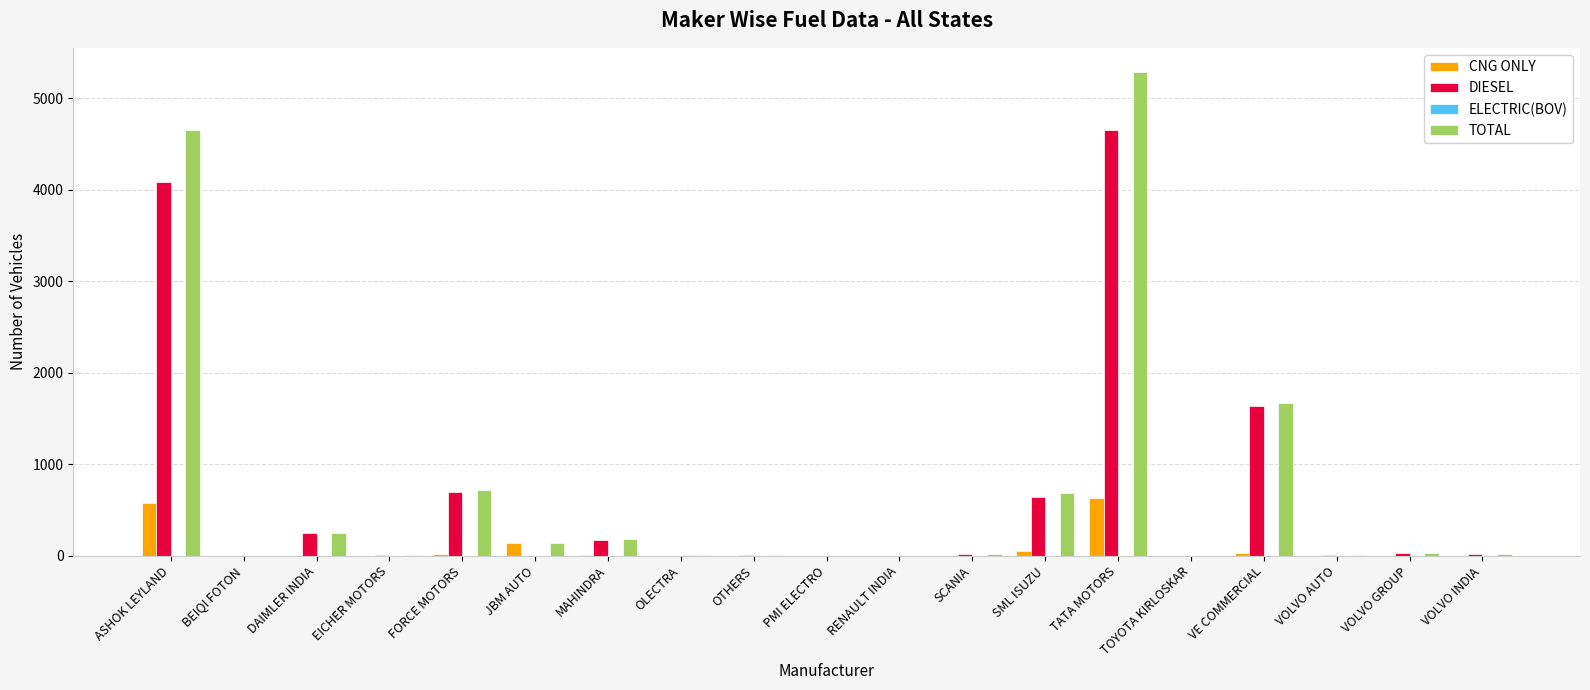

What is the greatest value displayed?

5285